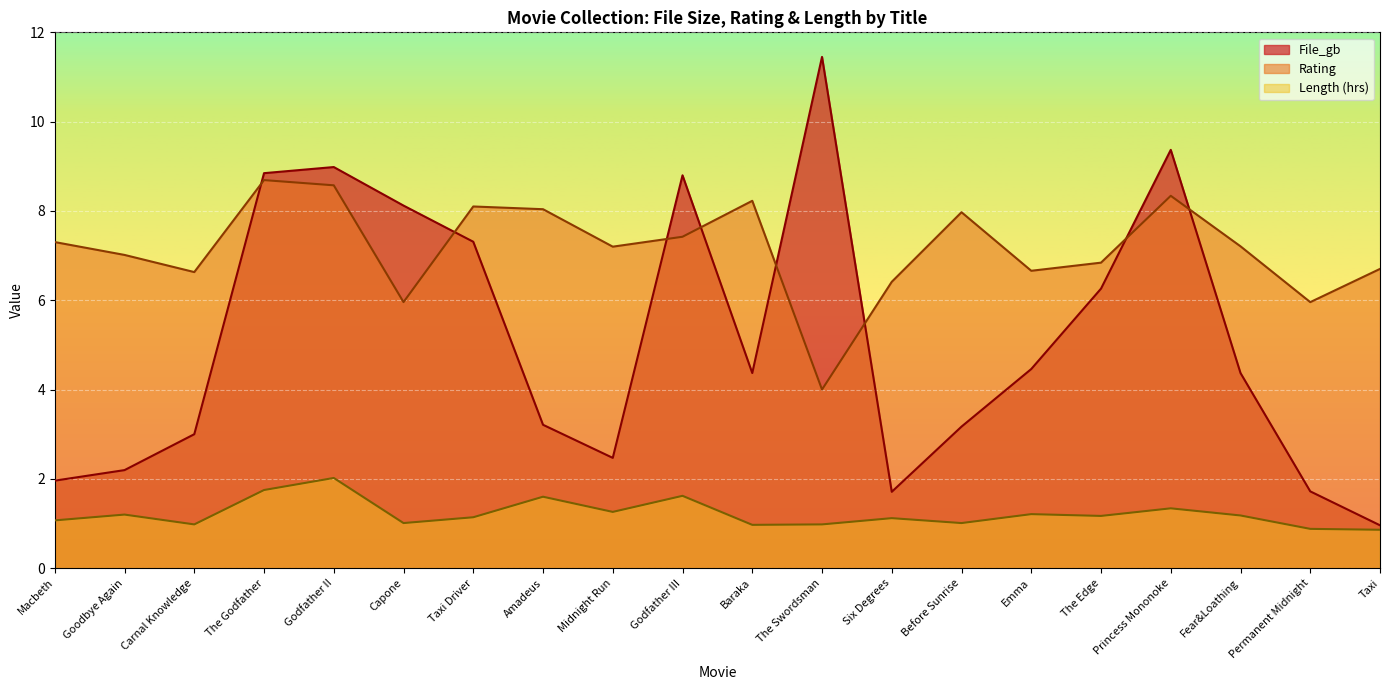

What is the difference between the second highest and minimum values in the Length_norm series?

0.9